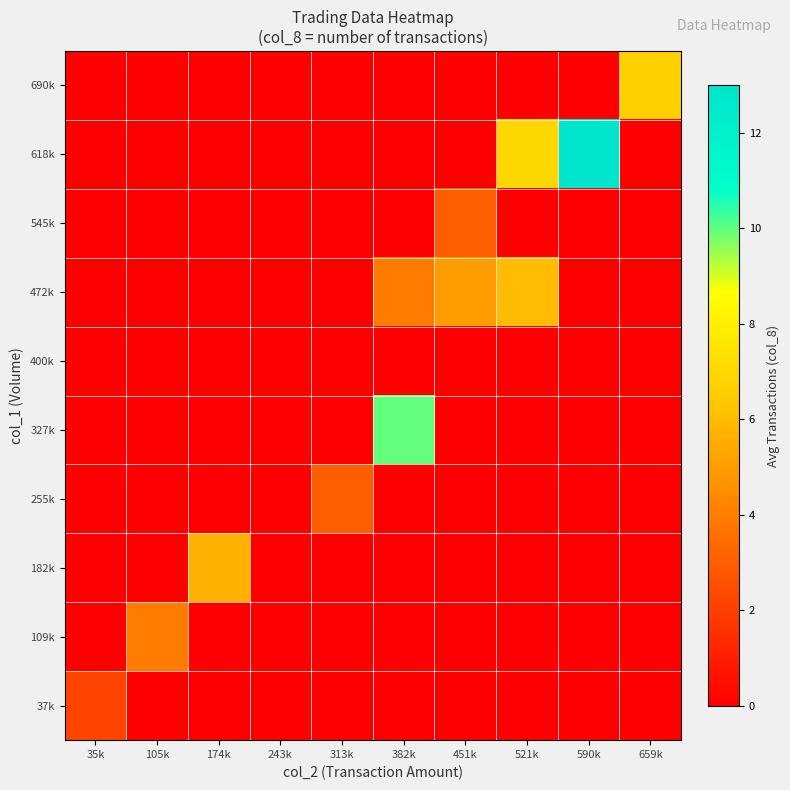

Rank the series at 35k from lowest to highest value.

109k, 182k, 255k, 327k, 400k, 472k, 545k, 618k, 690k, 37k